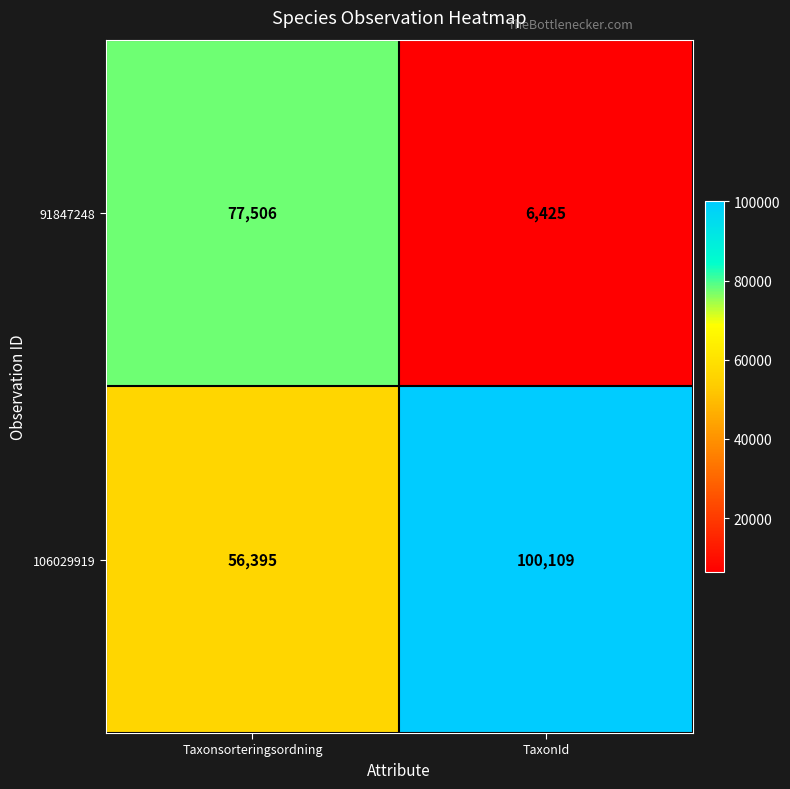

What is the spread (max minus min) of values at TaxonId?

93684